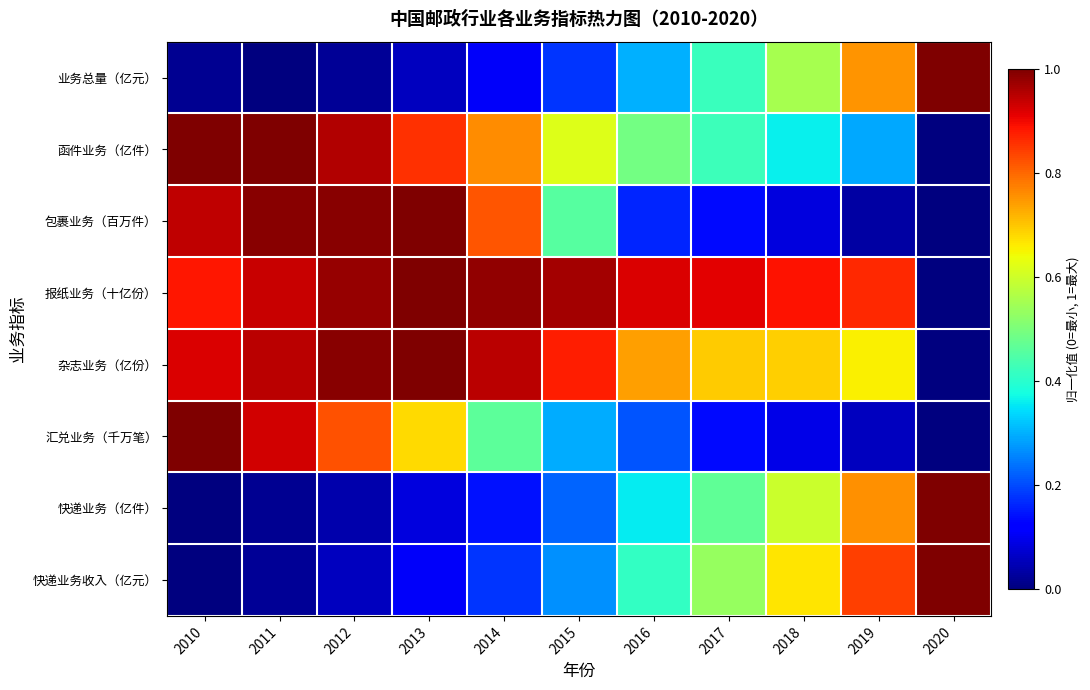

Reading left to right, what are all the values shown in this chart?

业务总量（亿元）: 2010=0.0	2011=0.0	2012=0.0	2013=0.1	2014=0.1	2015=0.2	2016=0.3	2017=0.4	2018=0.6	2019=0.8	2020=1.0
函件业务（亿件）: 2010=1.0	2011=1.0	2012=1.0	2013=0.9	2014=0.8	2015=0.6	2016=0.5	2017=0.4	2018=0.4	2019=0.3	2020=0.0
包裹业务（百万件）: 2010=0.9	2011=1.0	2012=1.0	2013=1.0	2014=0.8	2015=0.5	2016=0.2	2017=0.1	2018=0.1	2019=0.0	2020=0.0
报纸业务（十亿份）: 2010=0.9	2011=0.9	2012=1.0	2013=1.0	2014=1.0	2015=1.0	2016=0.9	2017=0.9	2018=0.9	2019=0.9	2020=0.0
杂志业务（亿份）: 2010=0.9	2011=0.9	2012=1.0	2013=1.0	2014=0.9	2015=0.9	2016=0.7	2017=0.7	2018=0.7	2019=0.7	2020=0.0
汇兑业务（千万笔）: 2010=1.0	2011=0.9	2012=0.8	2013=0.7	2014=0.5	2015=0.3	2016=0.2	2017=0.1	2018=0.1	2019=0.1	2020=0.0
快递业务（亿件）: 2010=0.0	2011=0.0	2012=0.0	2013=0.1	2014=0.1	2015=0.2	2016=0.4	2017=0.5	2018=0.6	2019=0.8	2020=1.0
快递业务收入（亿元）: 2010=0.0	2011=0.0	2012=0.1	2013=0.1	2014=0.2	2015=0.3	2016=0.4	2017=0.5	2018=0.7	2019=0.8	2020=1.0